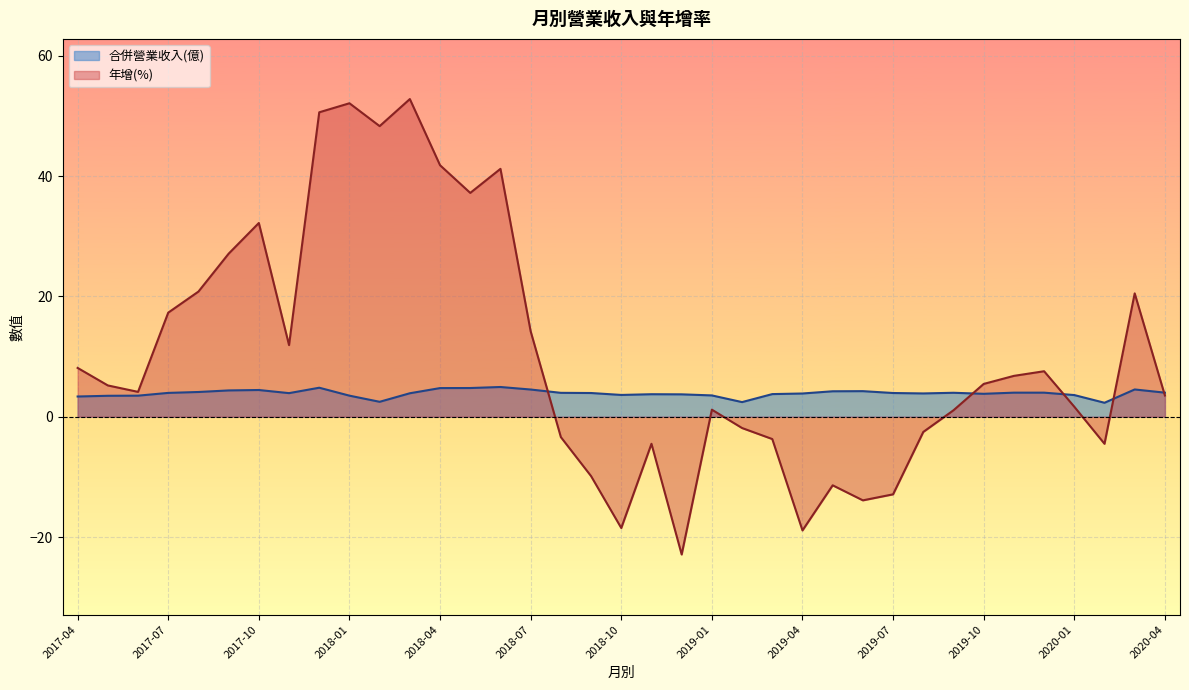

The 合併營業收入(億) series shows 4.5 at 2018-07. True or false?

True